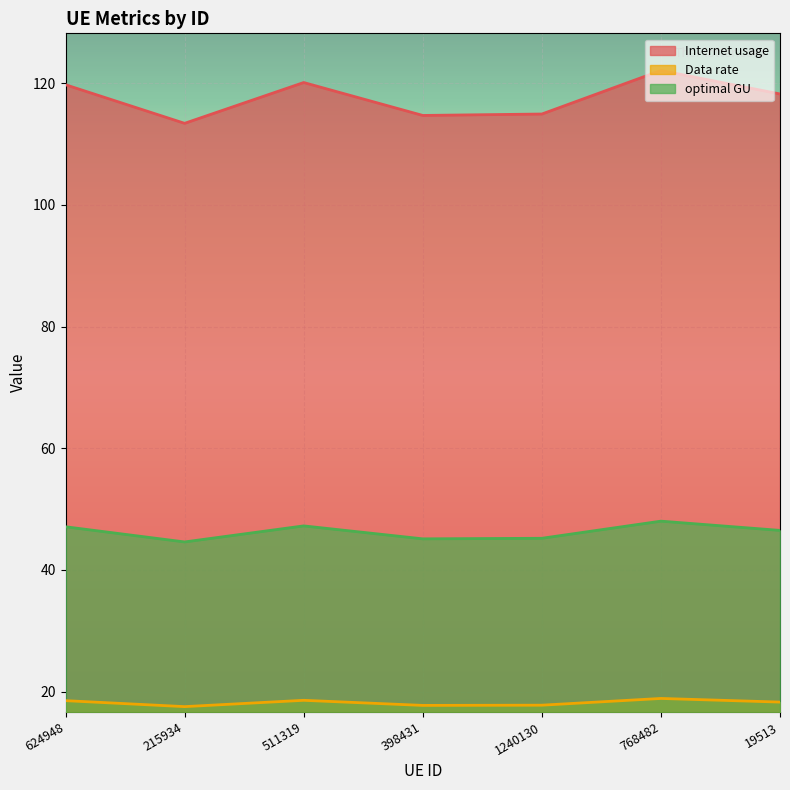

What is the sum of the optimal GU values at 768482 and 624948?

95.1